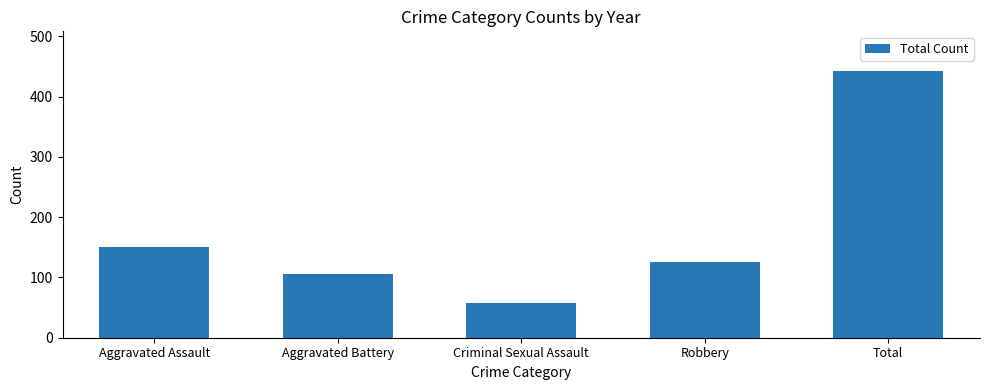

What is the difference between the maximum and minimum values?

385